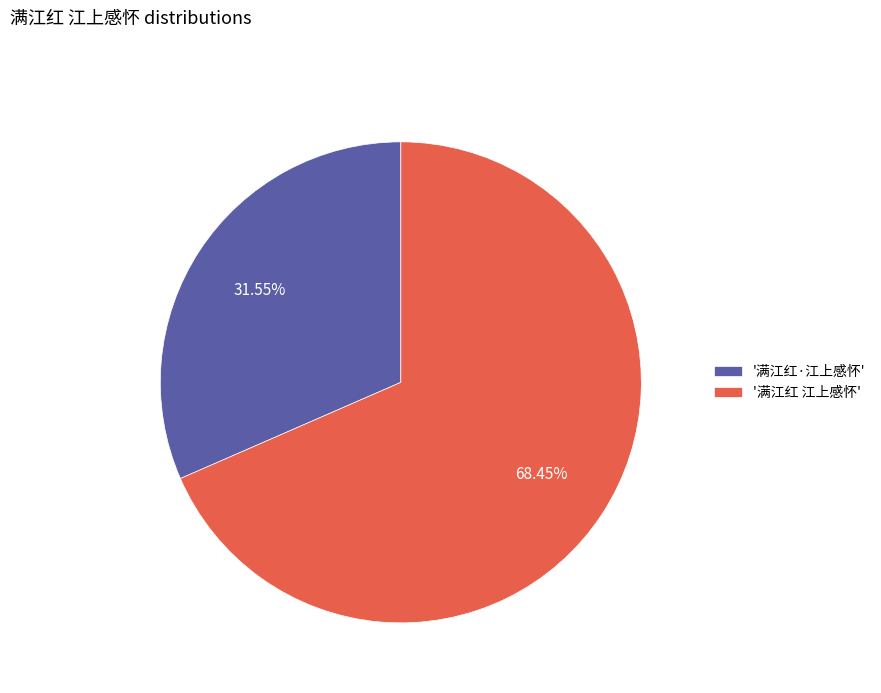

Which slice represents more than half of the pie?

'满江红 江上感怀'